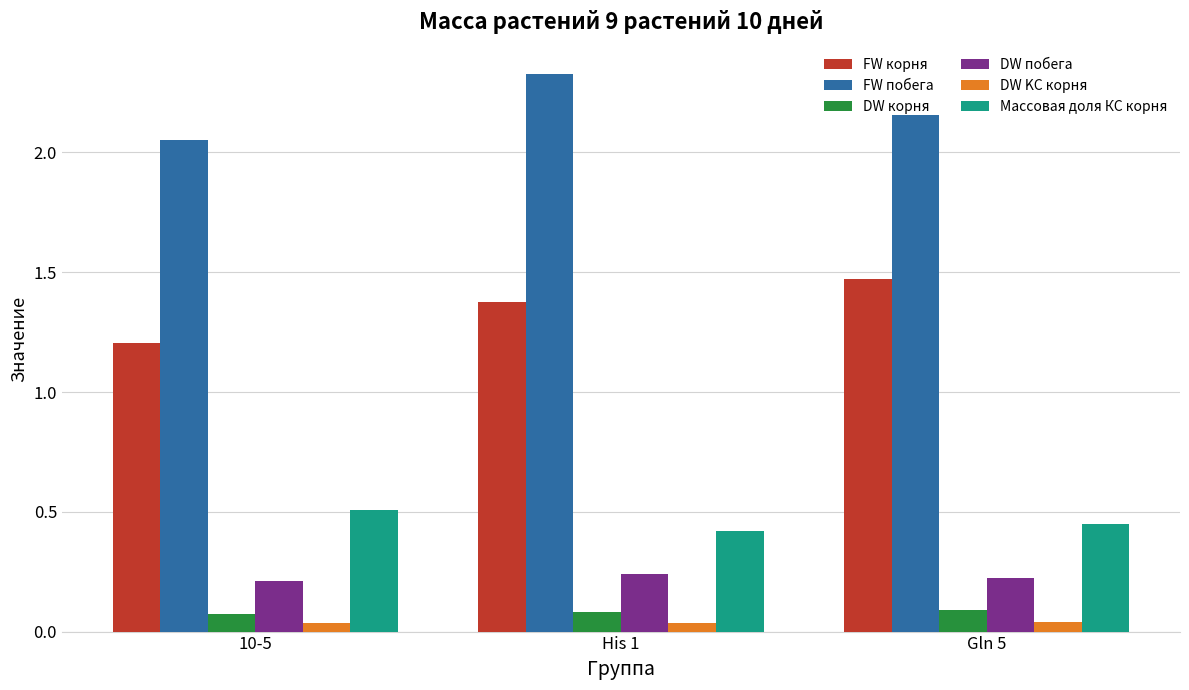

Which category has the highest value in the FW корня series?

Gln 5